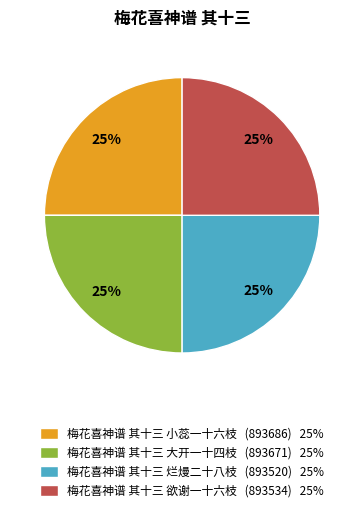

Is 梅花喜神谱 其十三 烂熳二十八枝 (893520) 25% the majority of the pie?

No